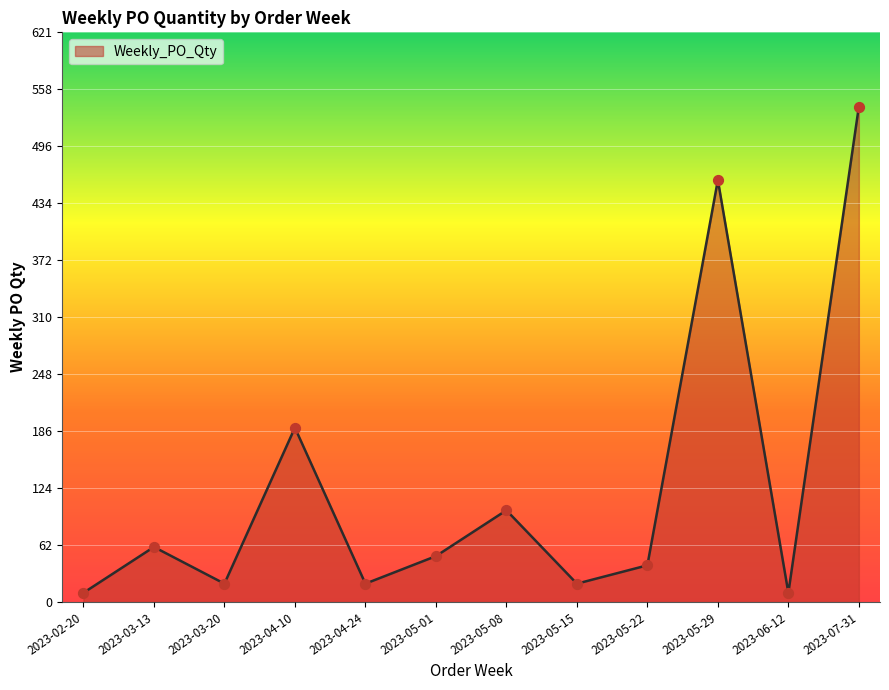

What is the change in value from 2023-02-20 to 2023-04-10?

+180